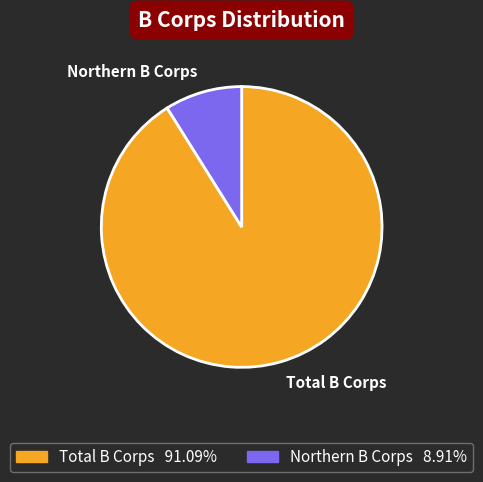

Do Total B Corps and Northern B Corps together represent more than half of the pie?

Yes